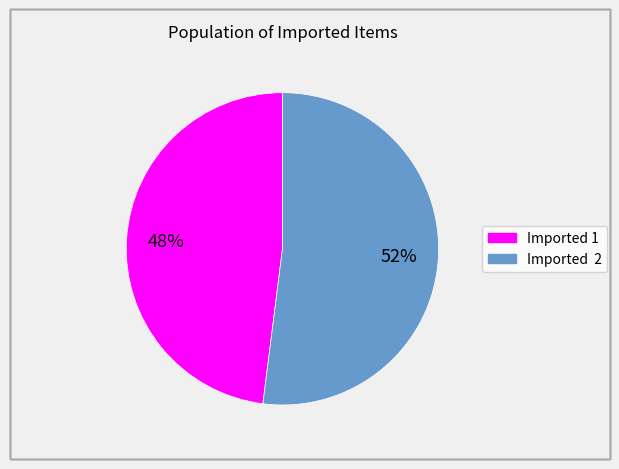

True or false: Imported 2 accounts for 52% of the total.

True